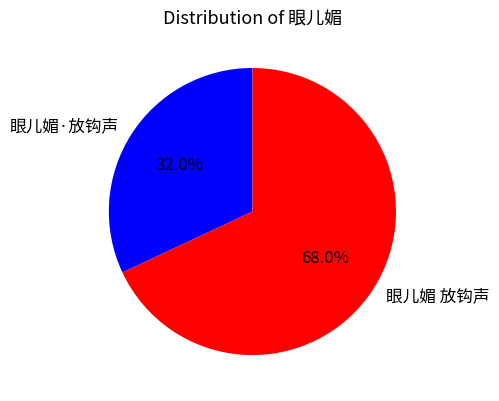

Which has a higher value, 眼儿媚 放钩声 or 眼儿媚·放钩声?

眼儿媚 放钩声